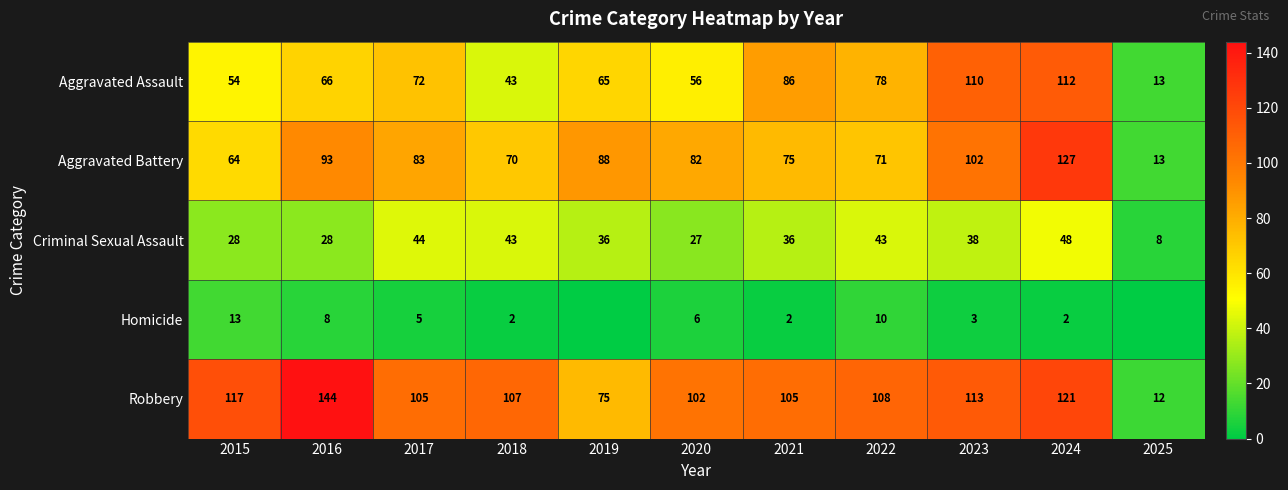

Is the value of Robbery at 2017 greater than the value of Criminal Sexual Assault at 2025?

Yes